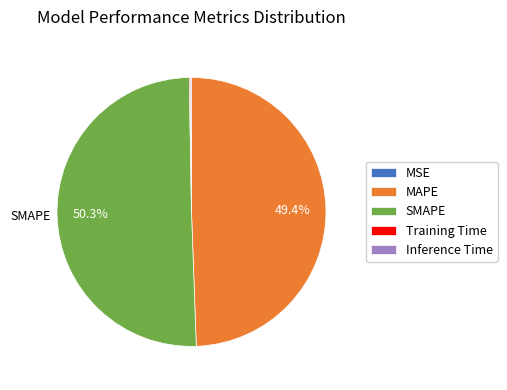

Do SMAPE and MAPE together represent more than half of the pie?

Yes